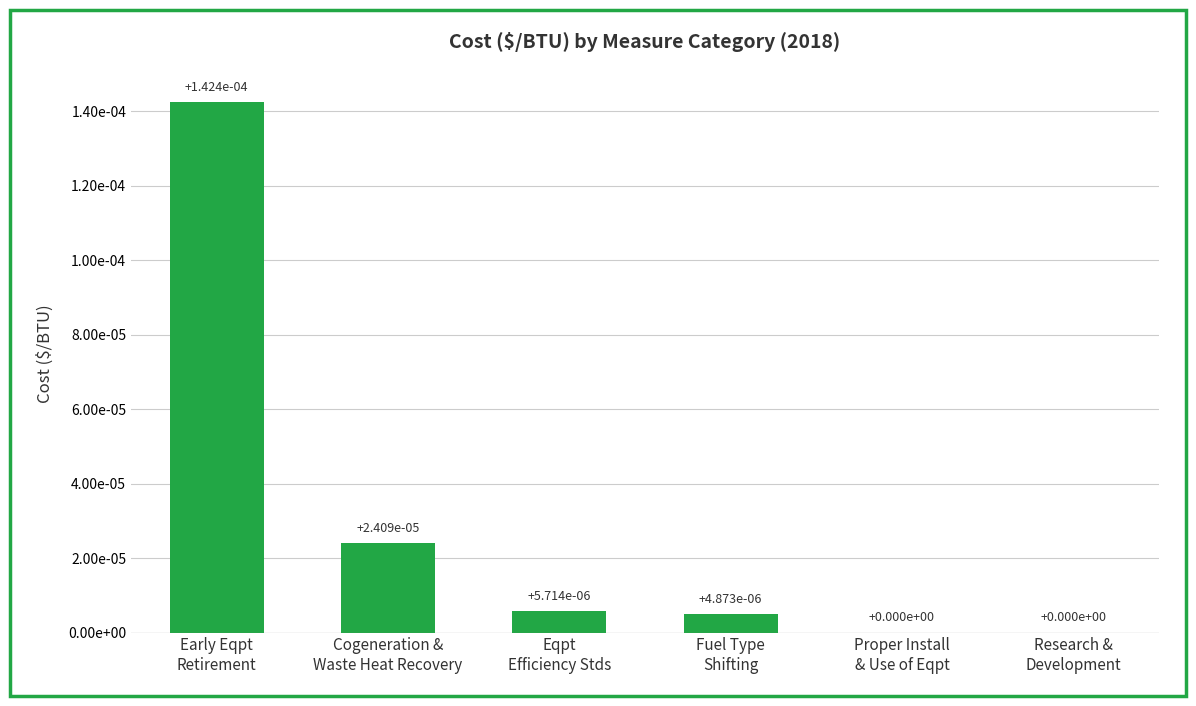

What is the label of the 1st bar from the left?

Early Eqpt Retirement